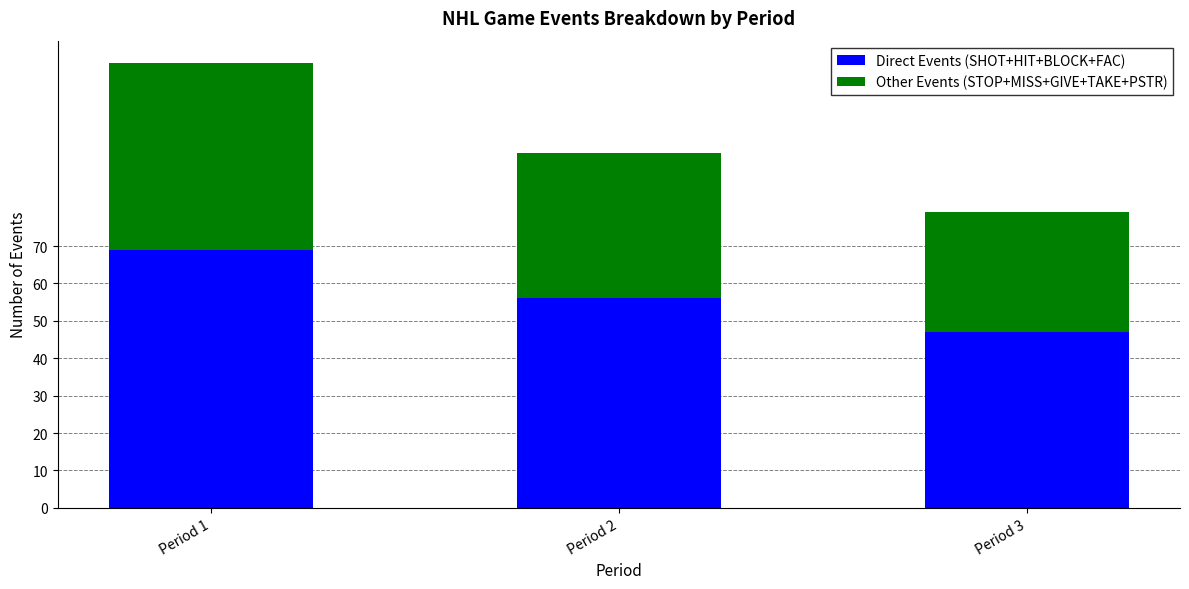

What is the maximum value for Direct Events (SHOT+HIT+BLOCK+FAC)?

69